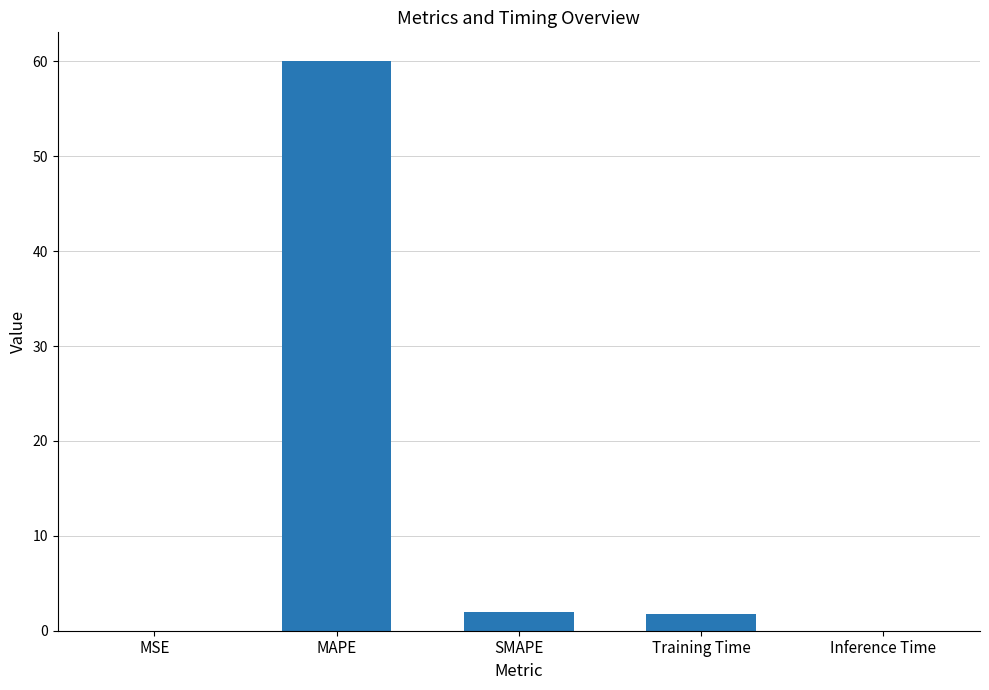

At which category does the chart reach its peak across all series?

MAPE